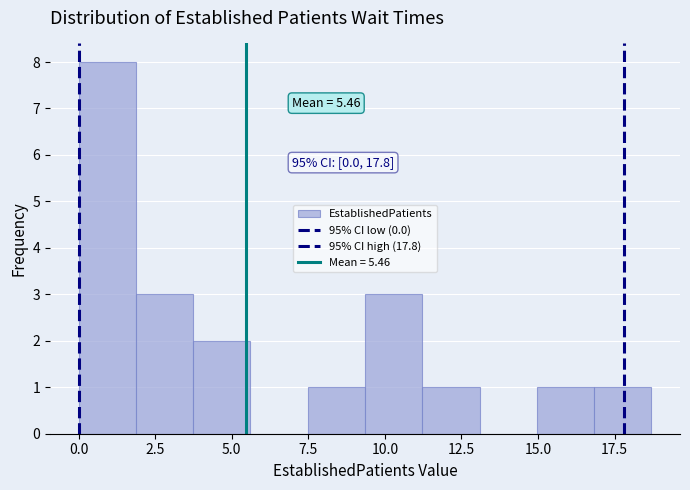

Around what value on the x-axis is the tallest bar? Give the approximate position of its centre, as read against the axis.

1.0